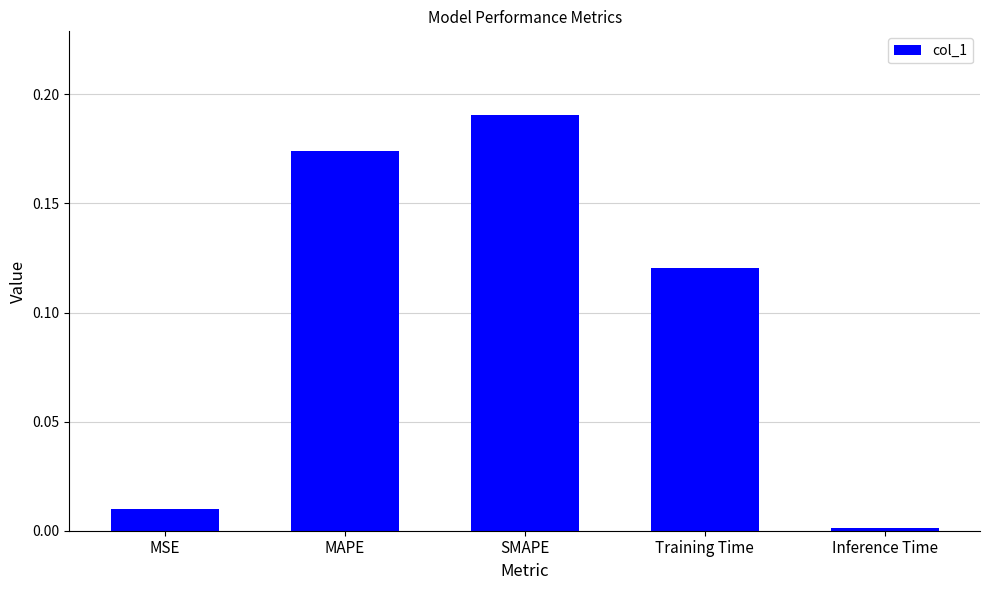

Which has a higher value, MAPE or Training Time?

MAPE